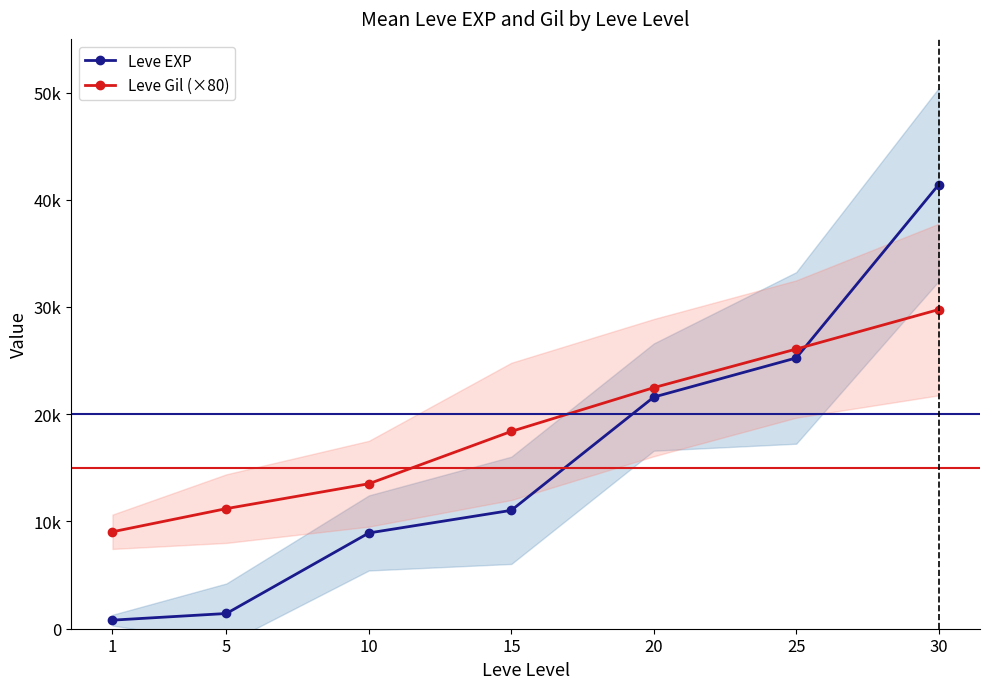

How many series are shown in this chart?

2